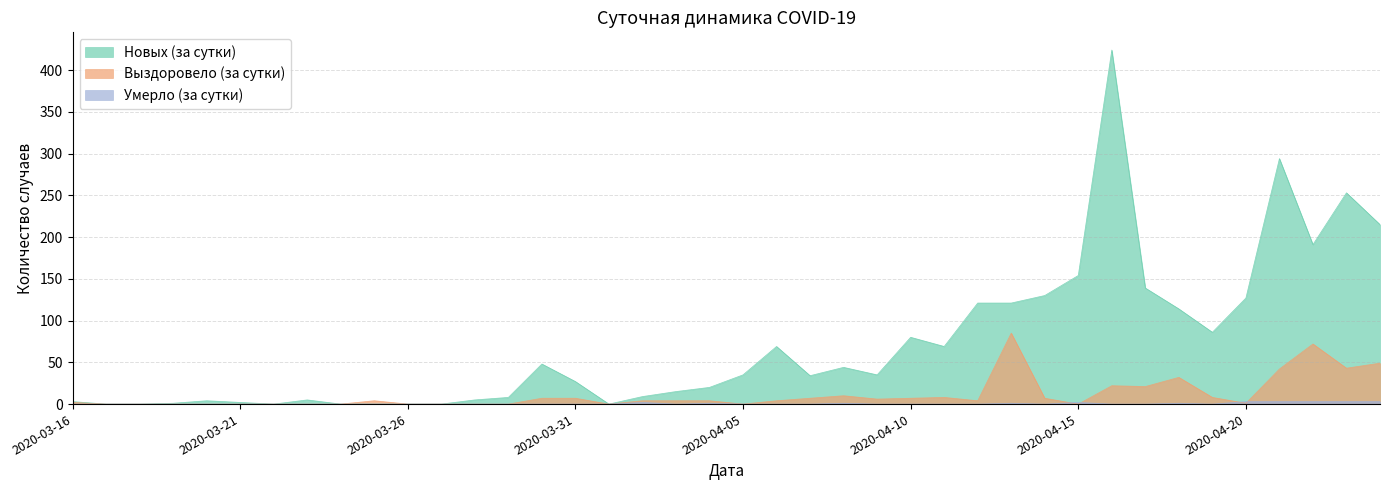

Which category has the lowest value in the Выздоровело (за сутки) series?

2020-03-17